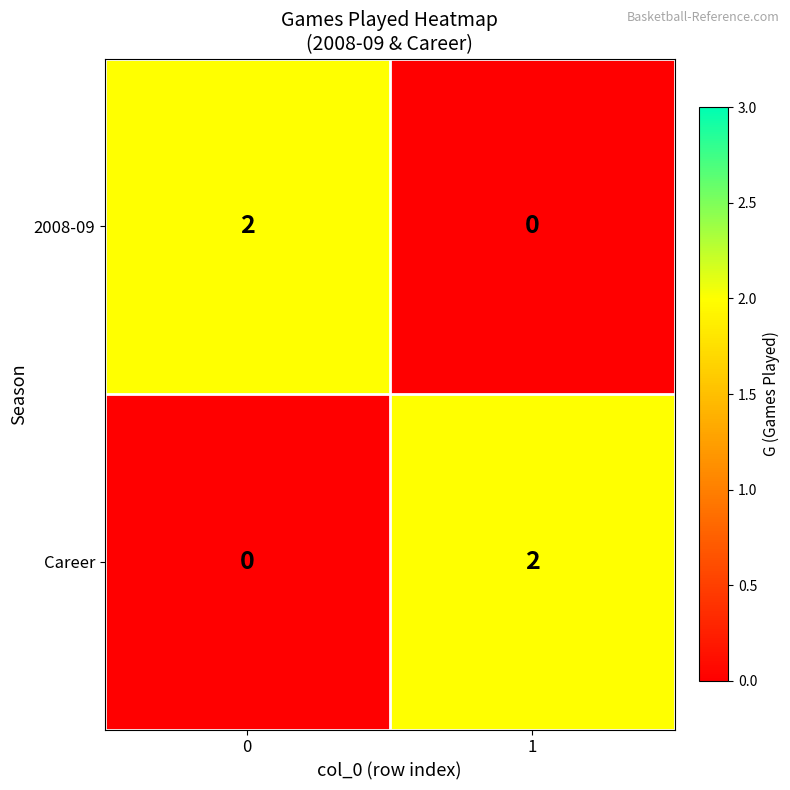

The value of 2008-09 at 1 is 0. True or false?

True